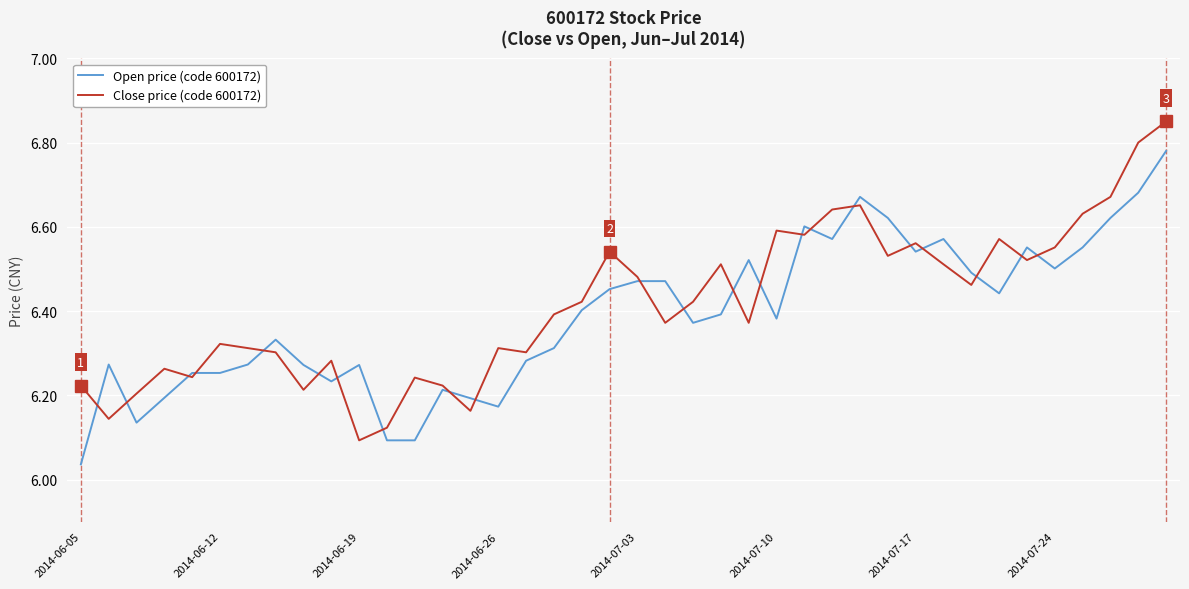

Rank the series by their maximum value, from highest to lowest.

Close price (code 600172), Open price (code 600172)